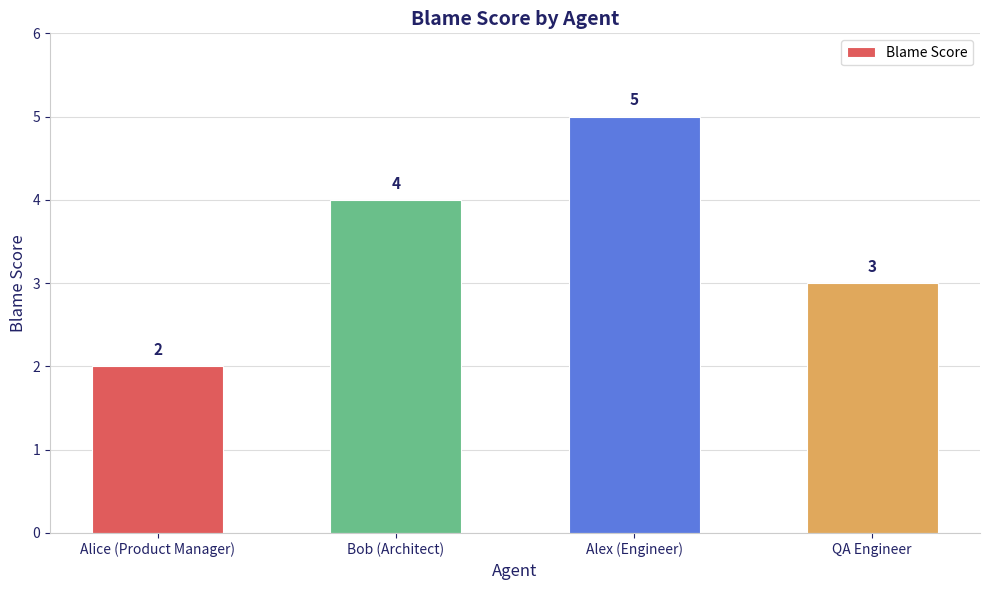

Which label corresponds to the smallest value in the chart?

Alice (Product Manager)